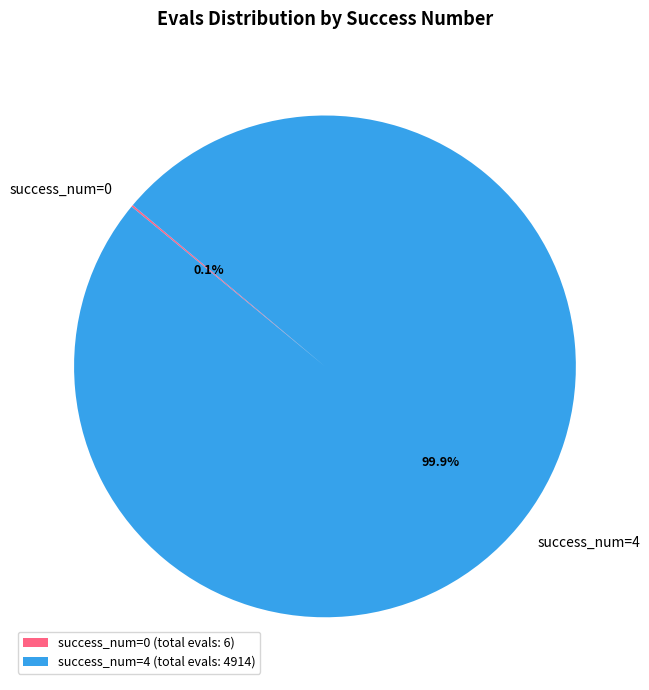

Is there a majority slice in this chart?

Yes